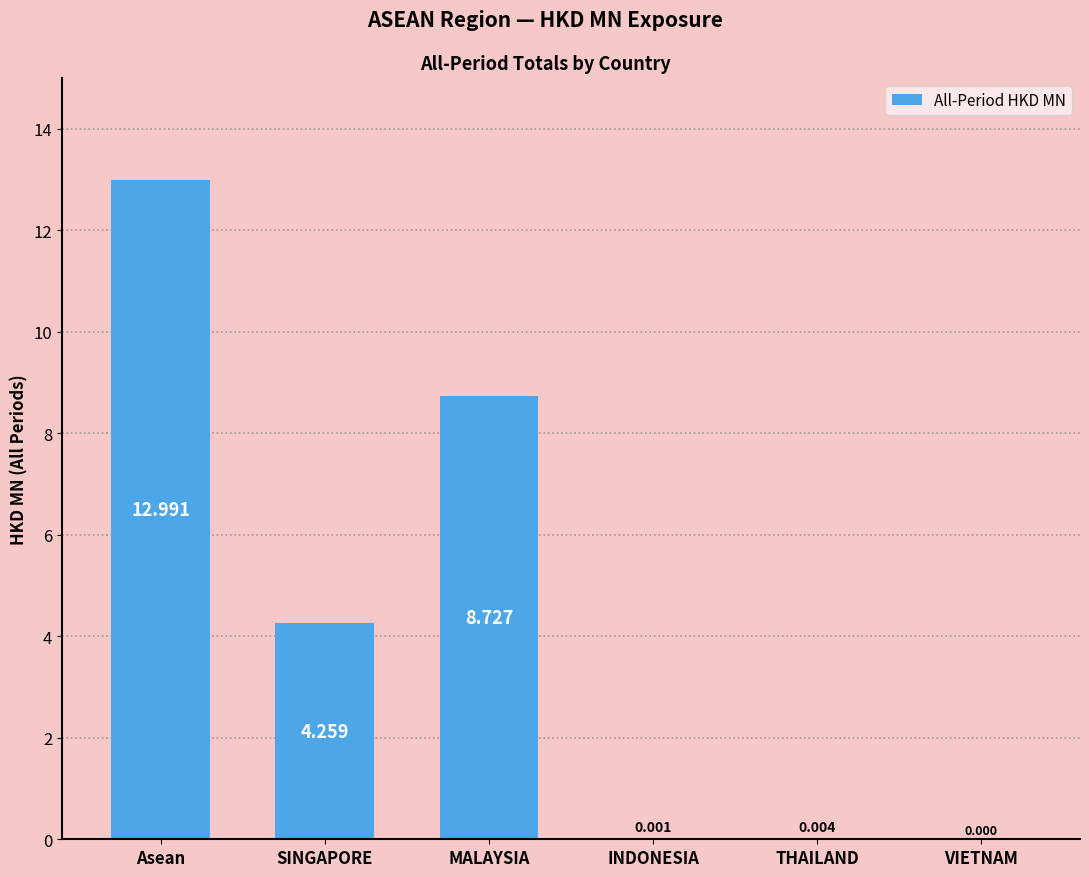

What value does the data have at MALAYSIA?

8.7